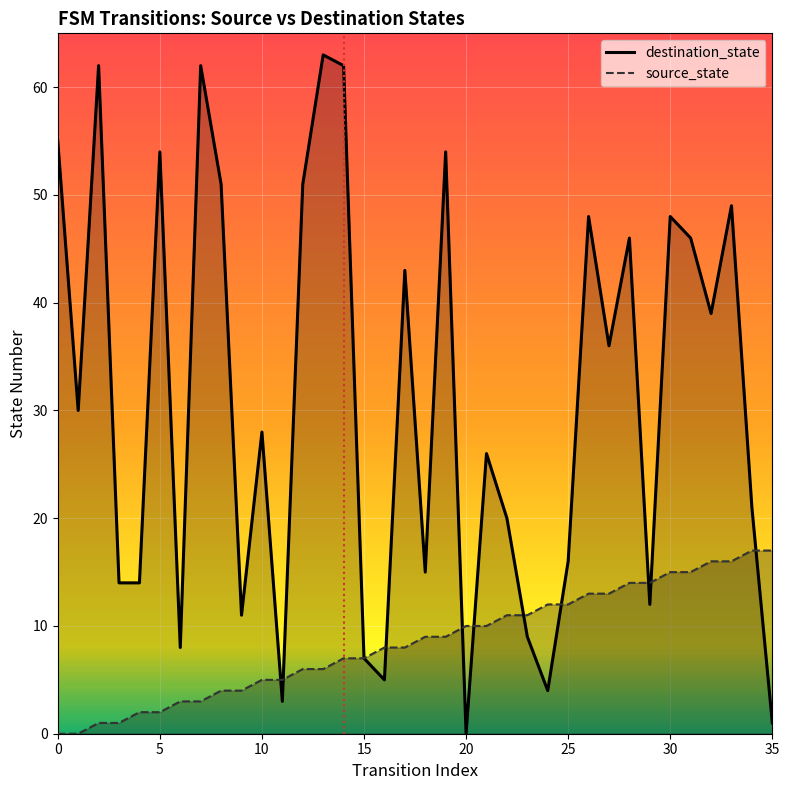

Between 10 and 25, which is larger?

10